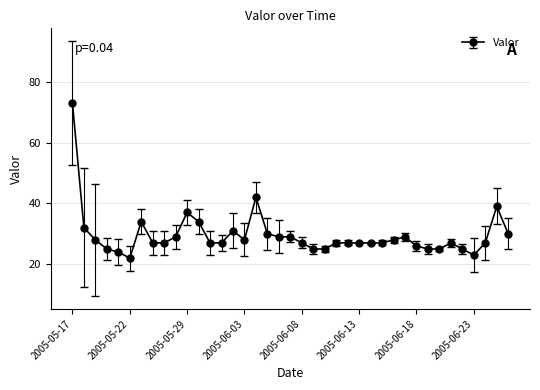

True or false: the data has more than 1 interior local peaks.

True